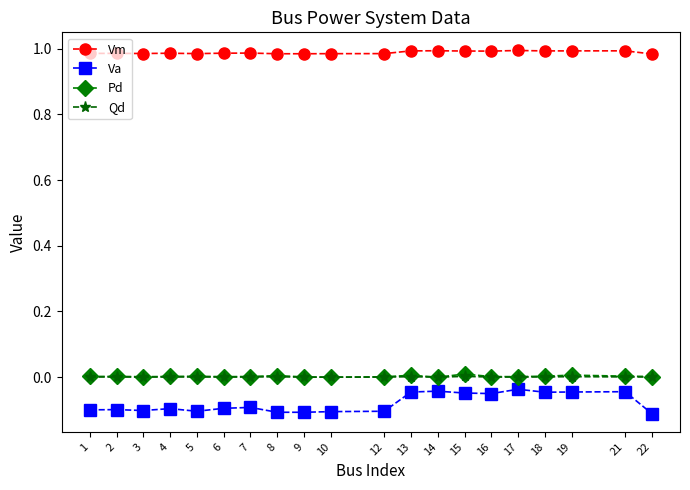

Which series has the largest range (max minus min)?

Va